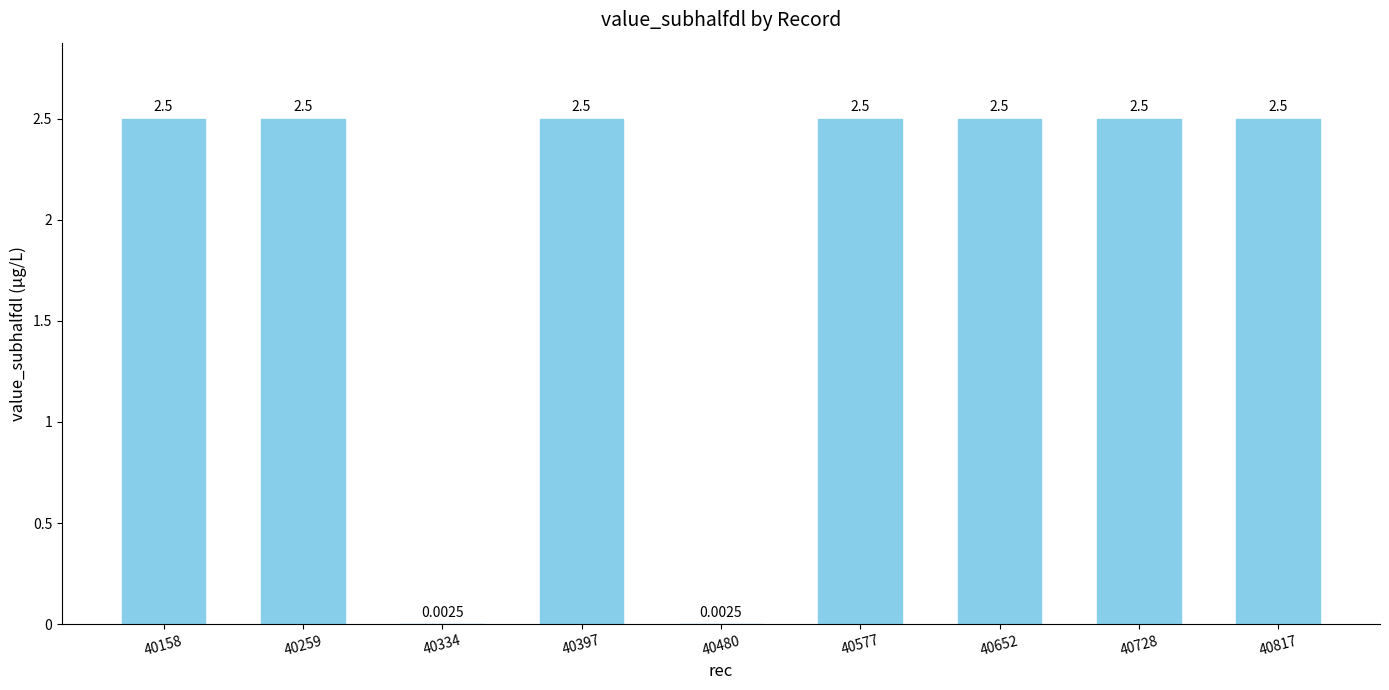

Approximately how many times larger is the value at 40397 compared to 40728?

1.0